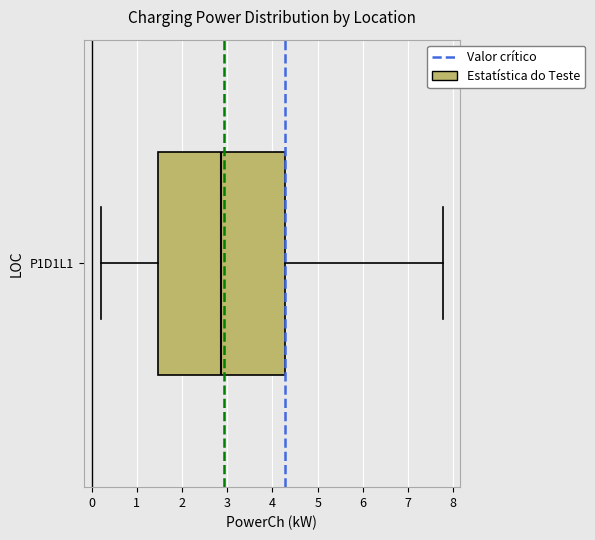

Read this box plot against the x-axis: the position of the median line, the range covered by the box, and the ends of both whiskers. The values are not printed on the chart, so give them approximately, as read against the axis.

median 2.9, box 1.5 to 4.3, whiskers 0.2 to 7.8